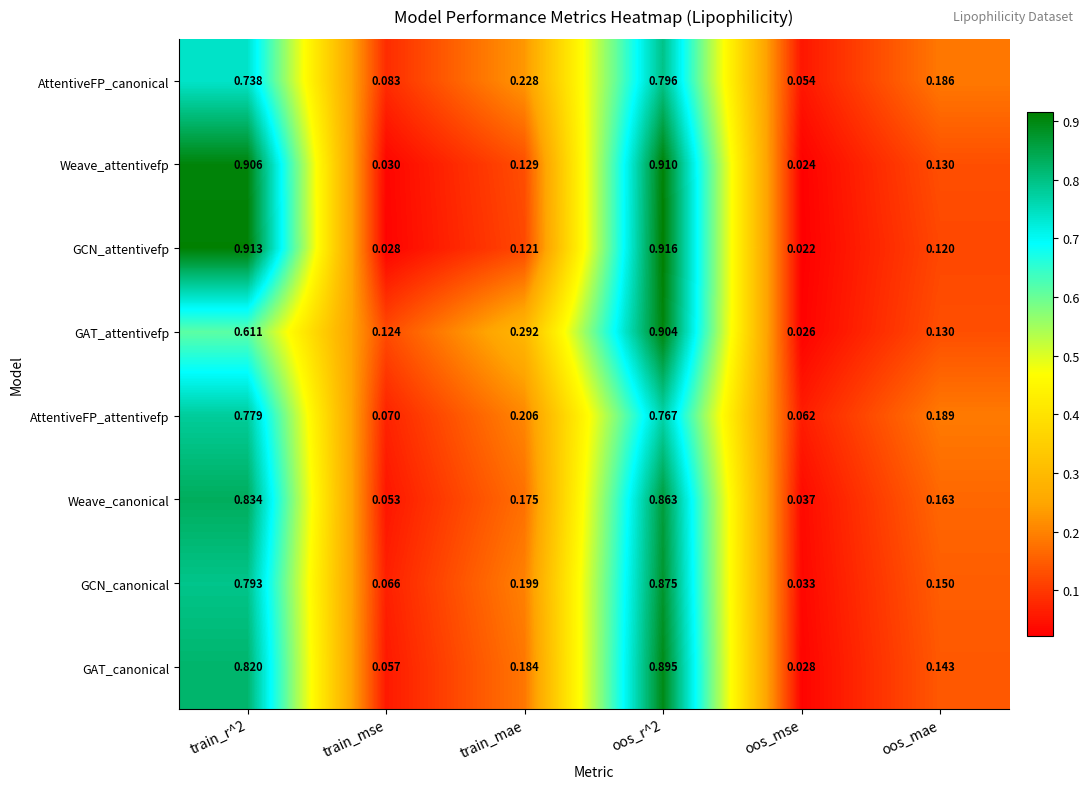

Which category has the lowest value across all series?

oos_mse